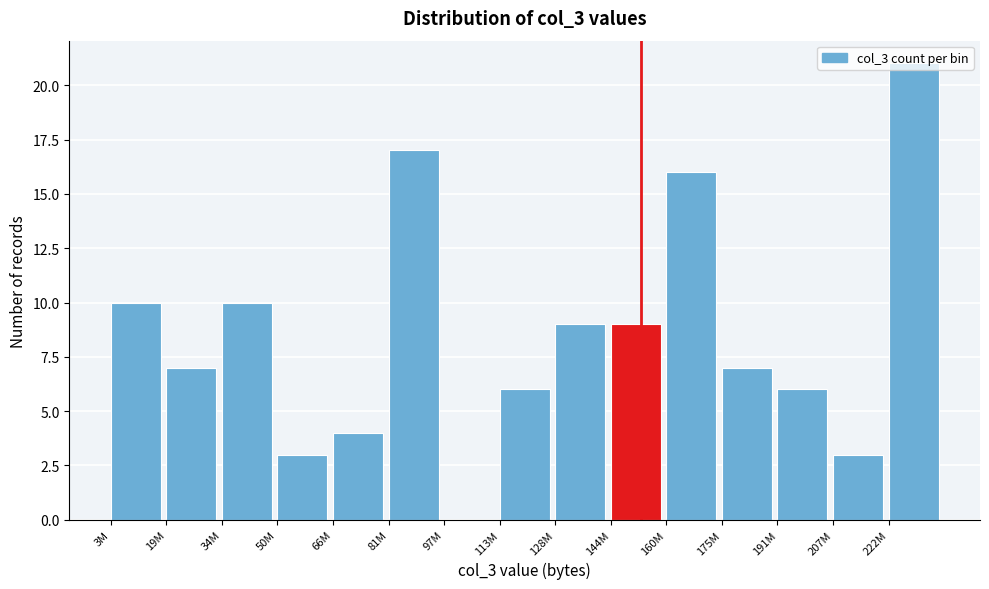

What is the sum of the values at 113M and 50M?

9